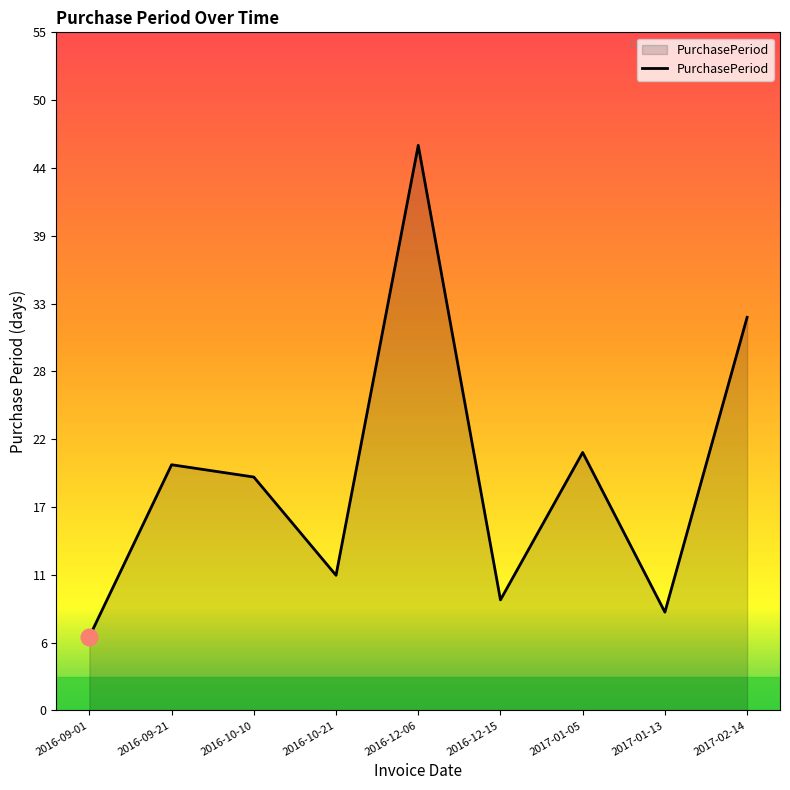

Between 2016-10-21 and 2016-09-01, which is larger?

2016-10-21